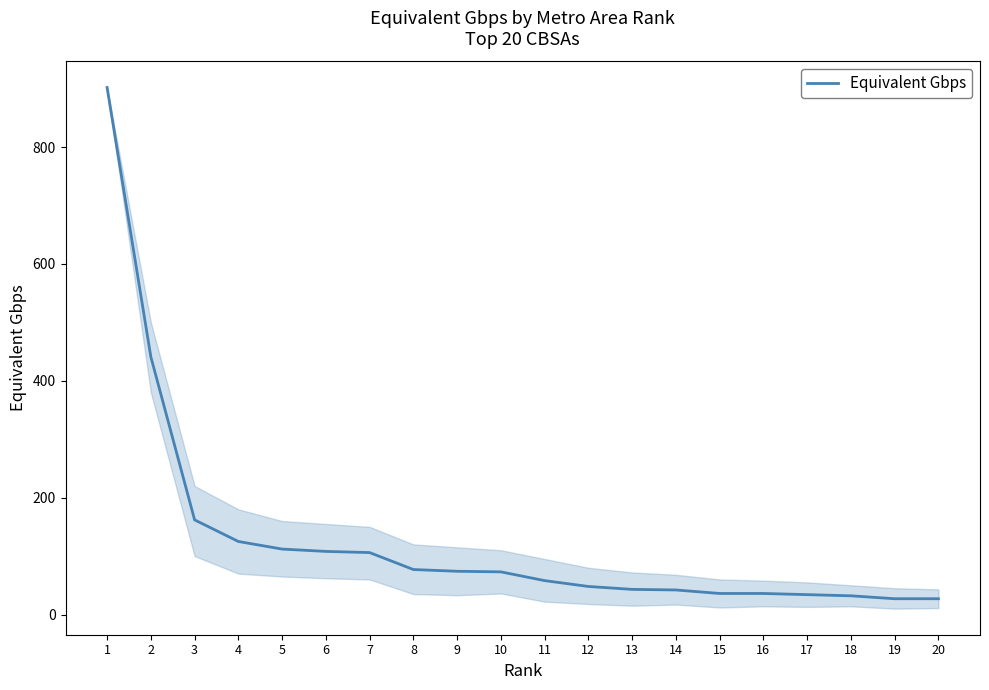

Where is the data nearest to the value 464?

2